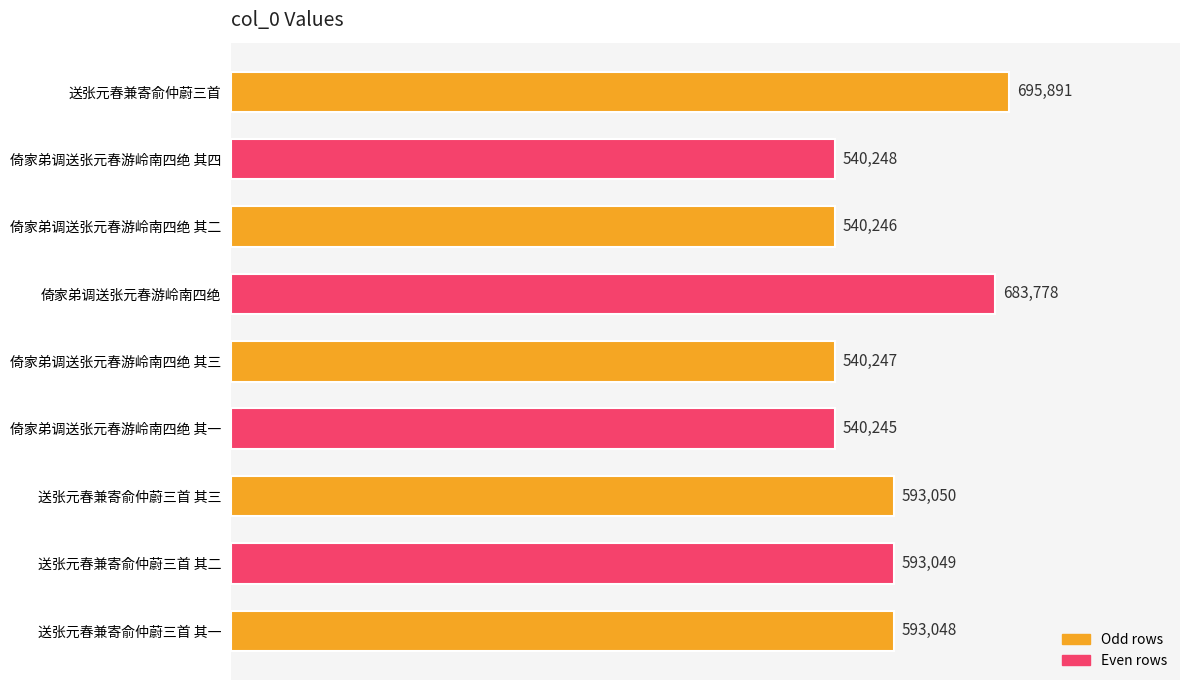

What is the sum of all values?

5319802